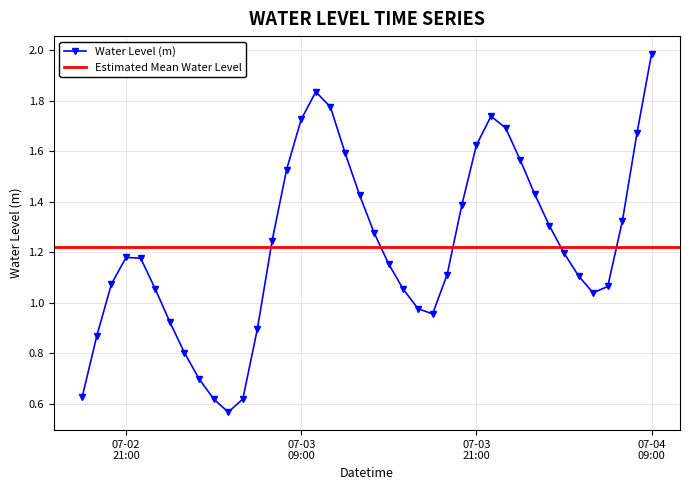

Which has a higher value, 2024-07-02 20:00:00 or 2024-07-03 11:00:00?

2024-07-03 11:00:00